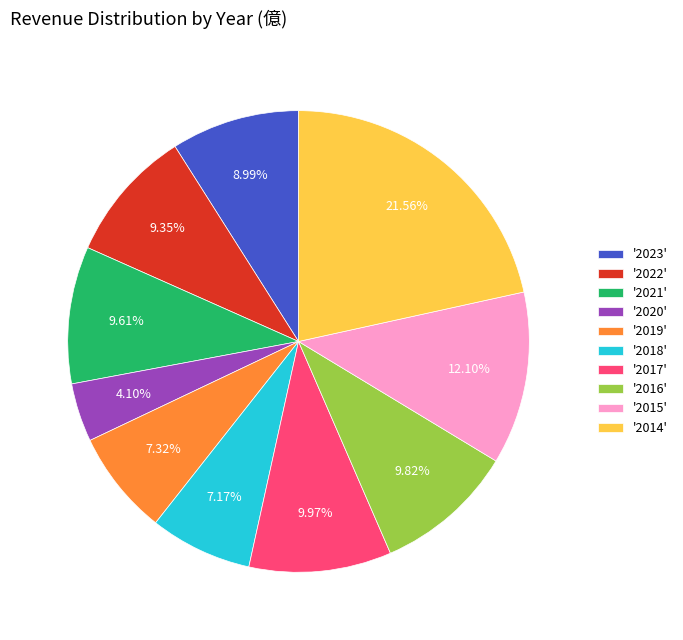

Is there any slice that represents more than half of the pie?

No